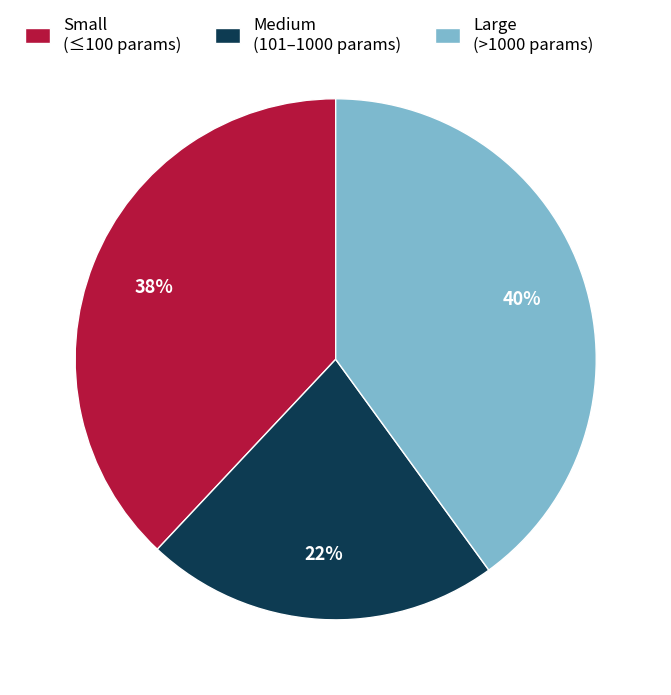

Between Small (≤100 params) and Large (>1000 params), which is larger?

Large (>1000 params)